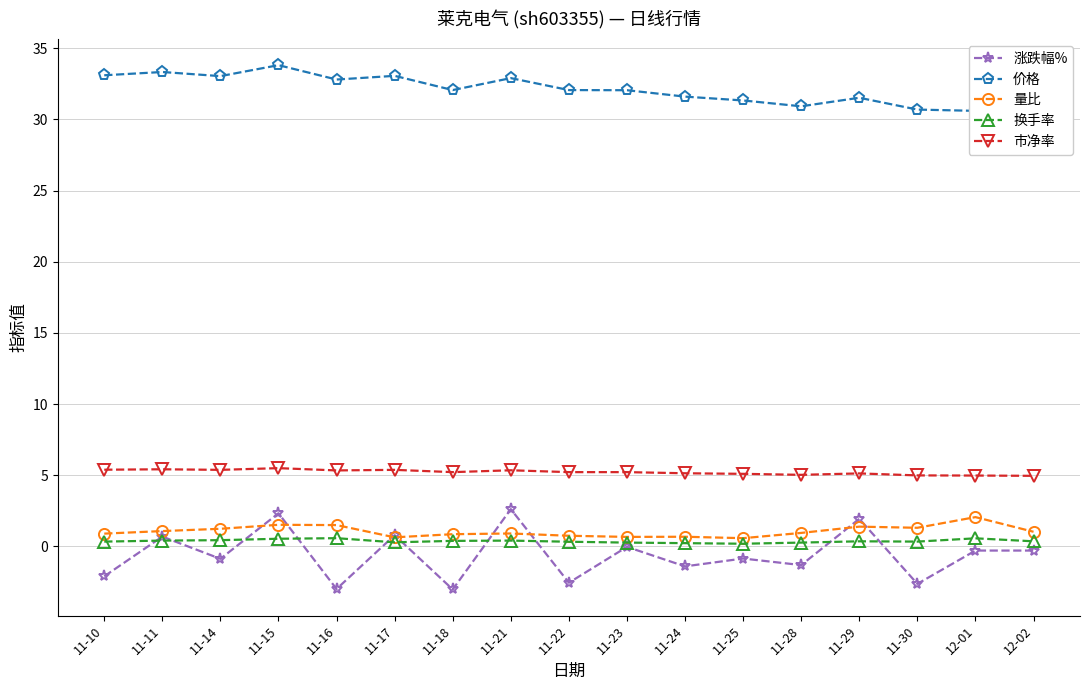

Where is 涨跌幅% nearest to the value 0?

11-23